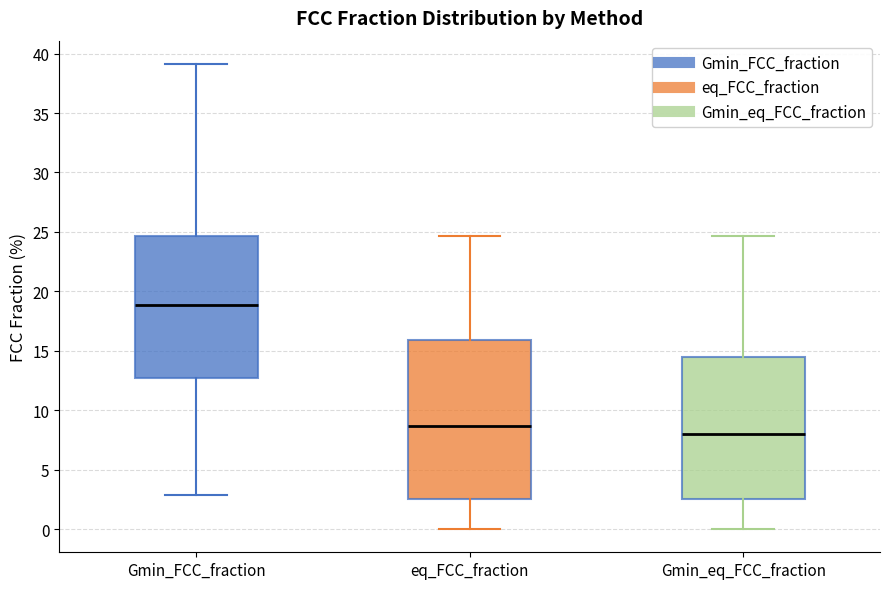

Which box's median line is the lowest?

Gmin_eq_FCC_fraction